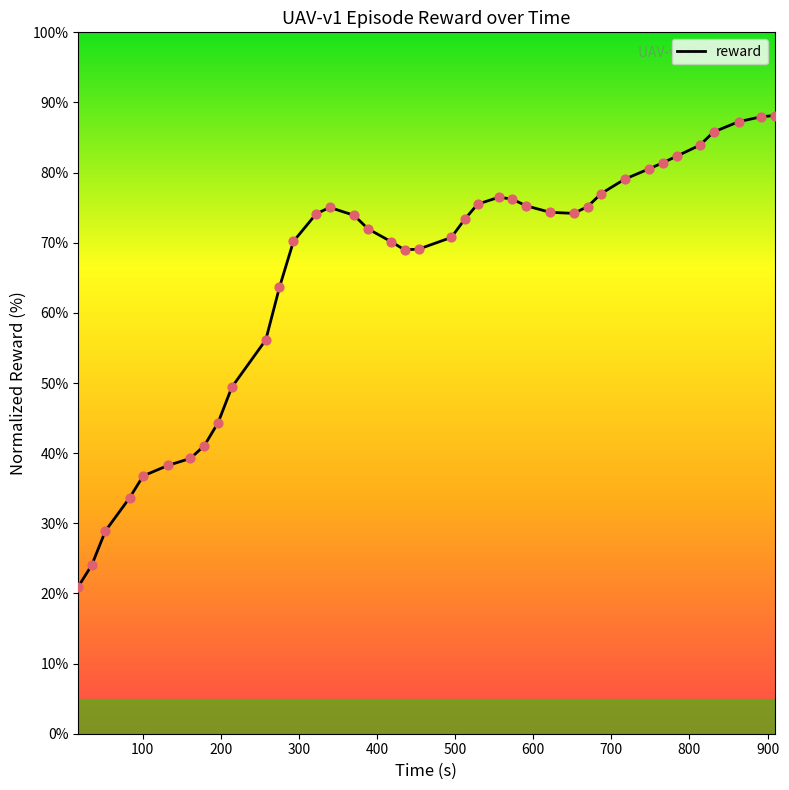

What is the smallest value displayed?

21.0